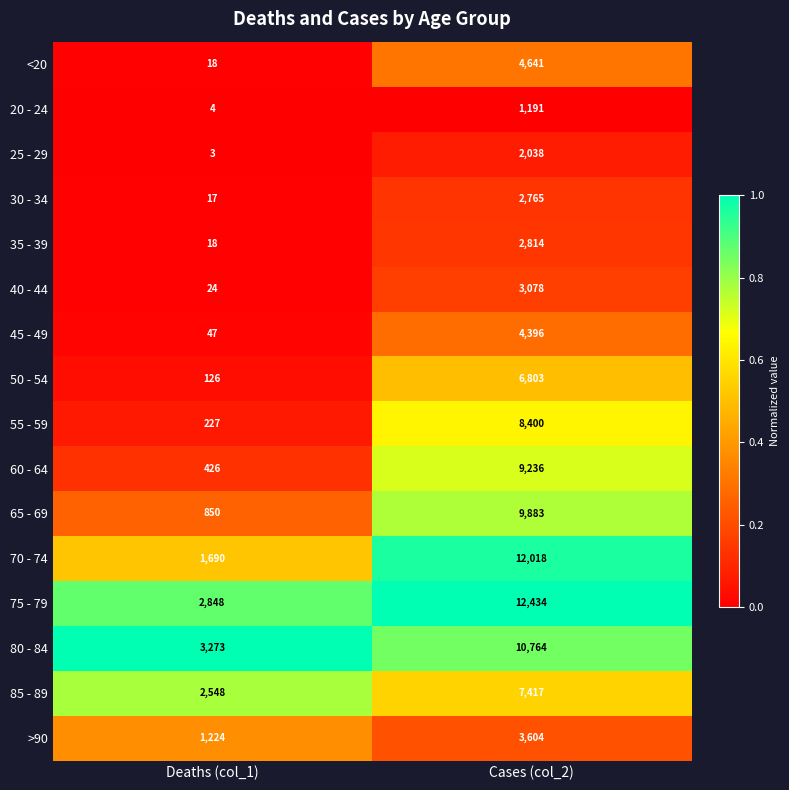

Which series has the largest range (max minus min)?

70 - 74